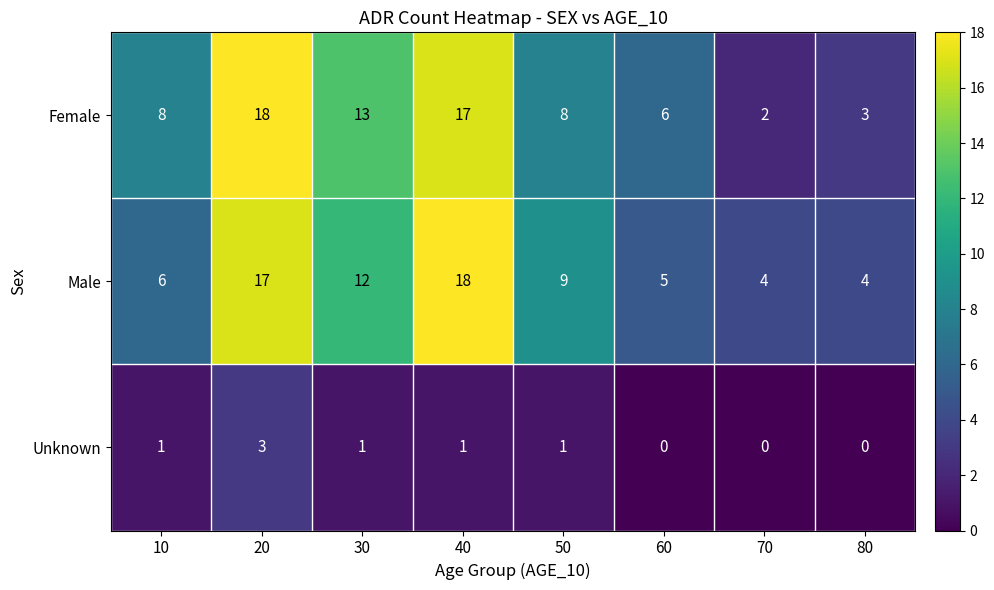

What is the difference between the highest and lowest values at 30?

12